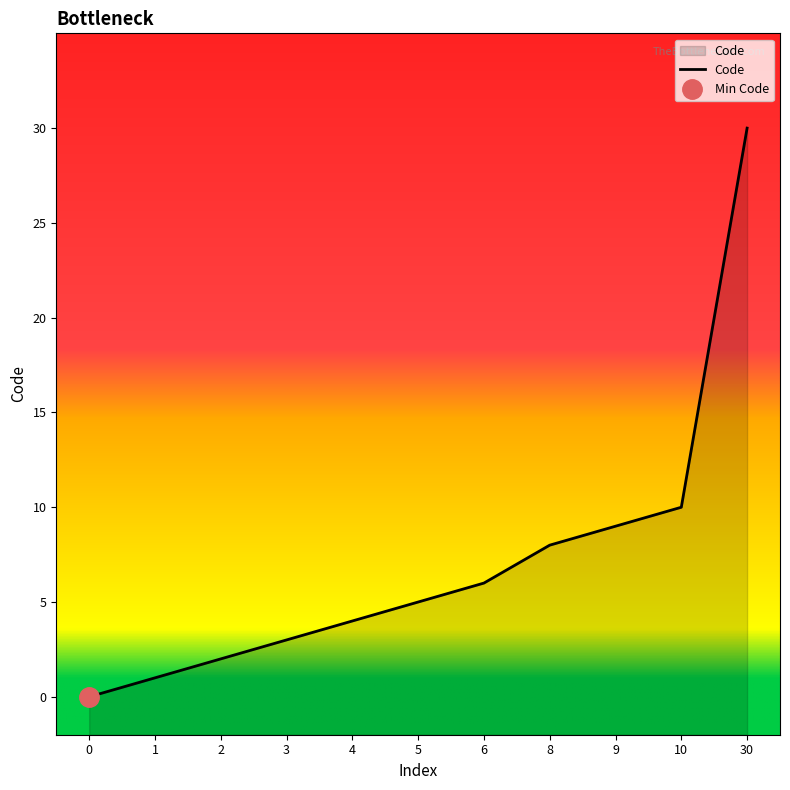

What is the difference between the maximum and minimum values?

30